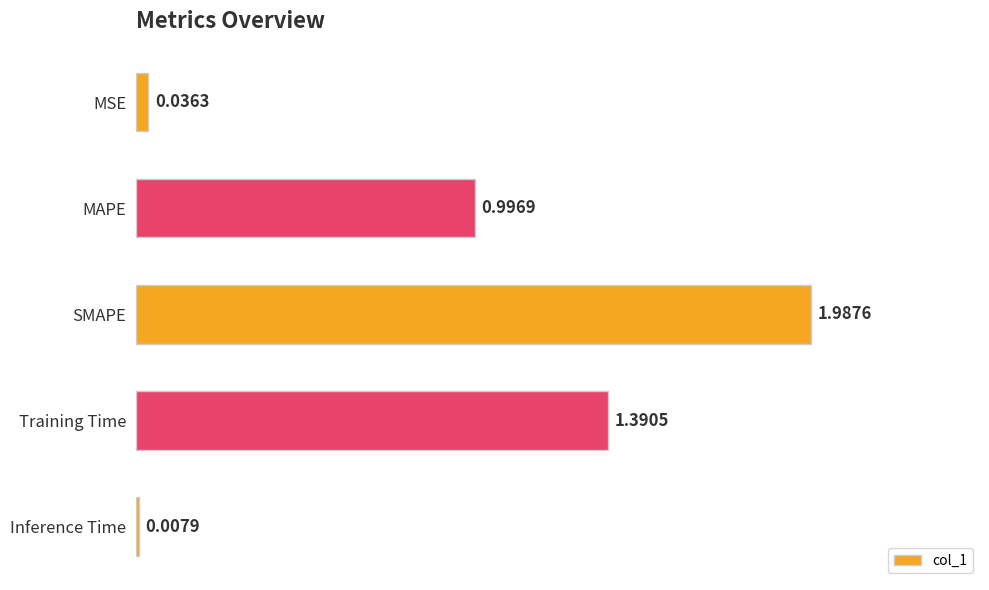

Where is the data nearest to the value 0?

Inference Time